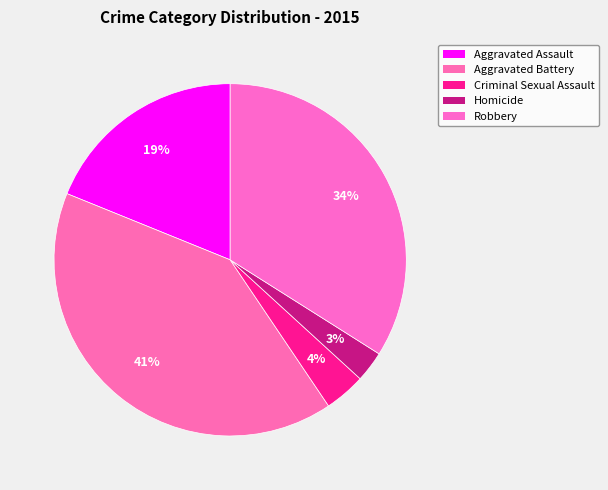

Rank the categories by value from highest to lowest.

Aggravated Battery, Robbery, Aggravated Assault, Criminal Sexual Assault, Homicide